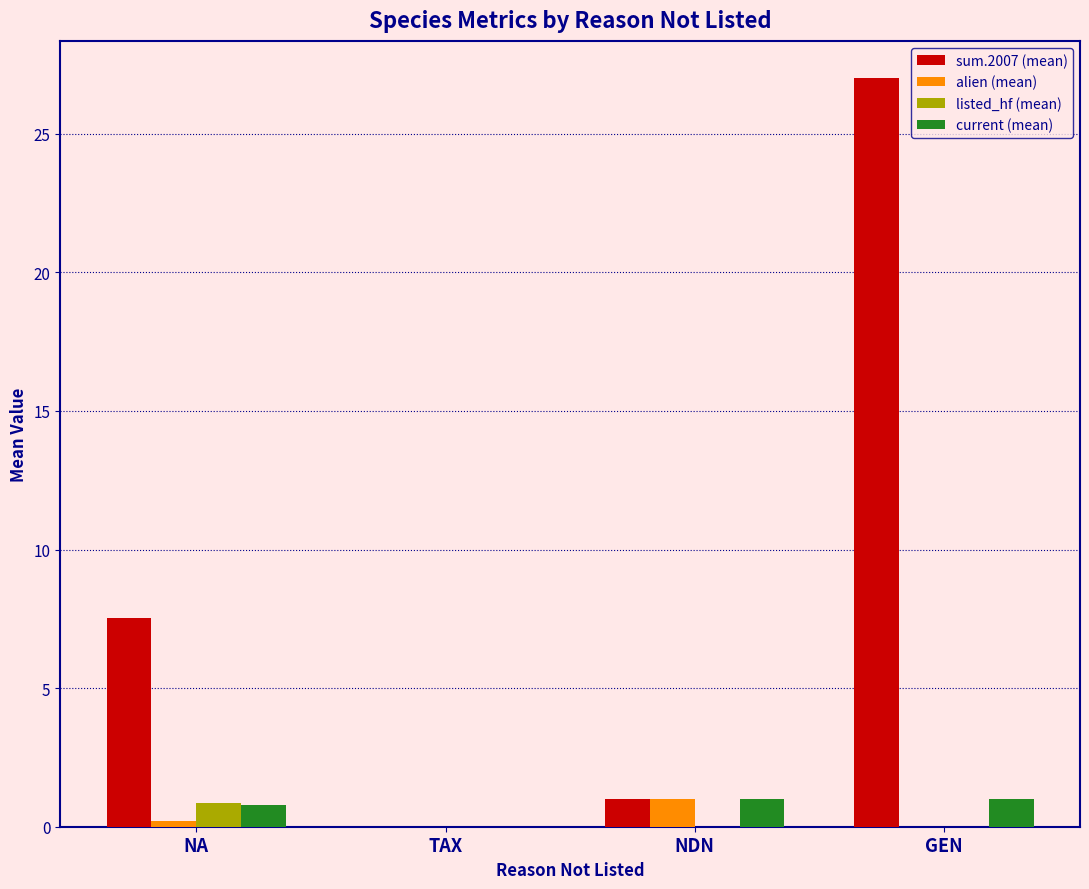

Between NDN and GEN, which series saw the biggest shift?

sum.2007 (mean)